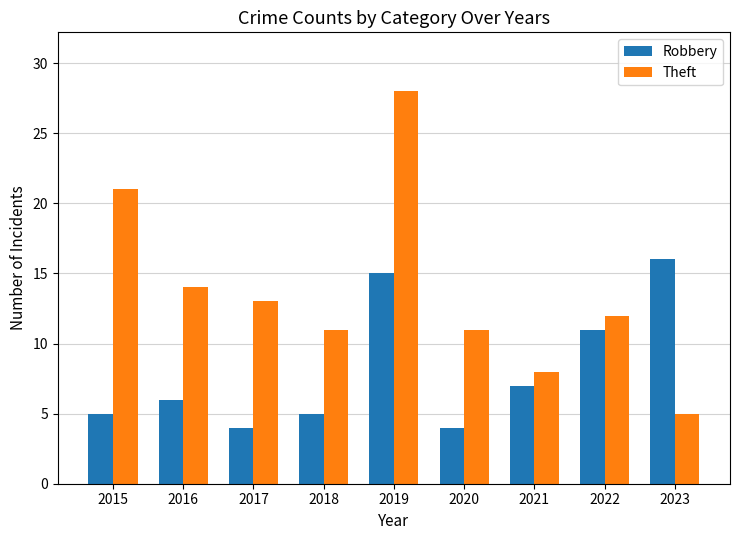

The Theft series shows 5 at 2021. True or false?

False